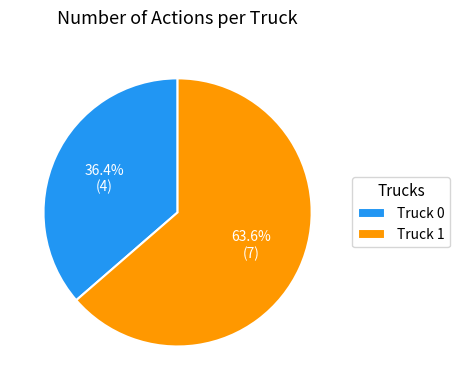

Does Truck 0 represent more than half of the total?

No